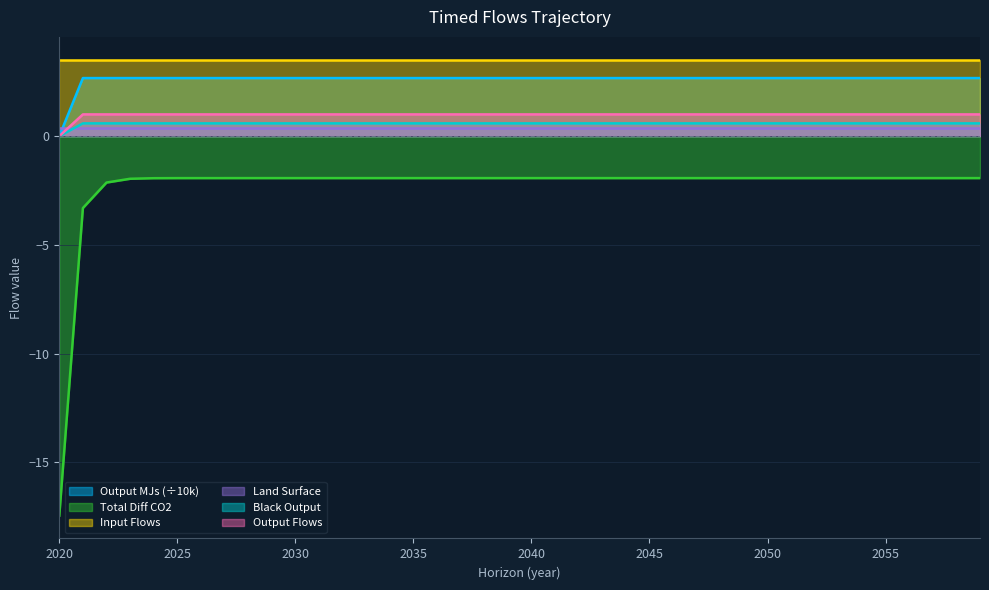

How many lines are shown in the chart?

6